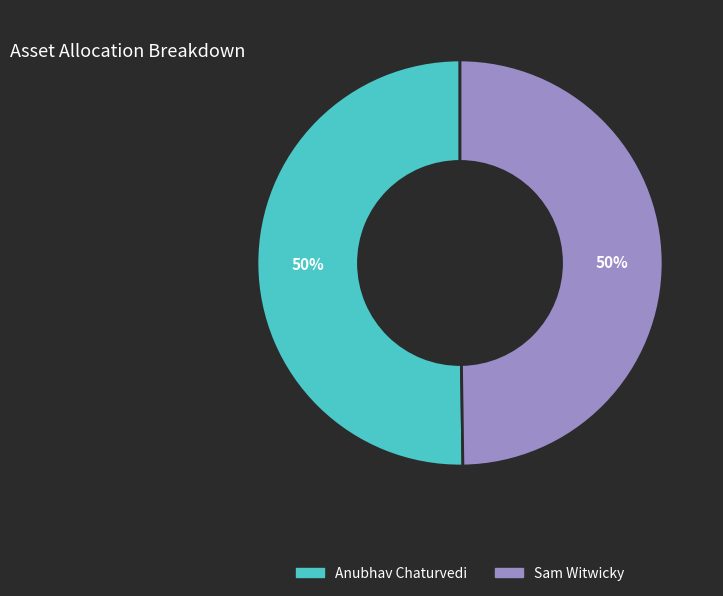

Combined, do Anubhav Chaturvedi and Sam Witwicky account for over 50%?

Yes